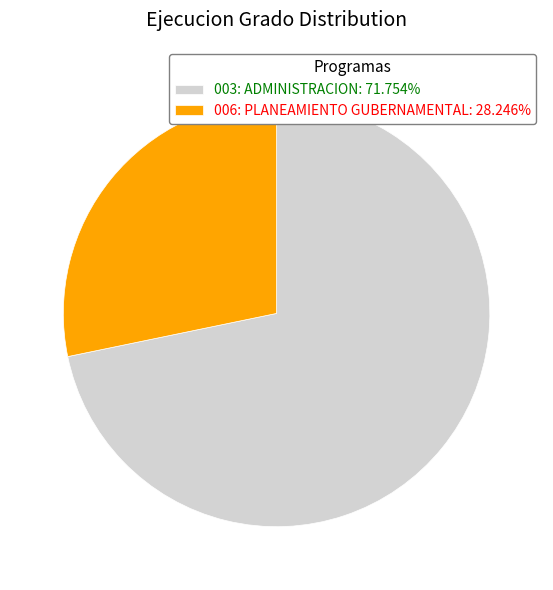

How many segments does this pie chart have?

2